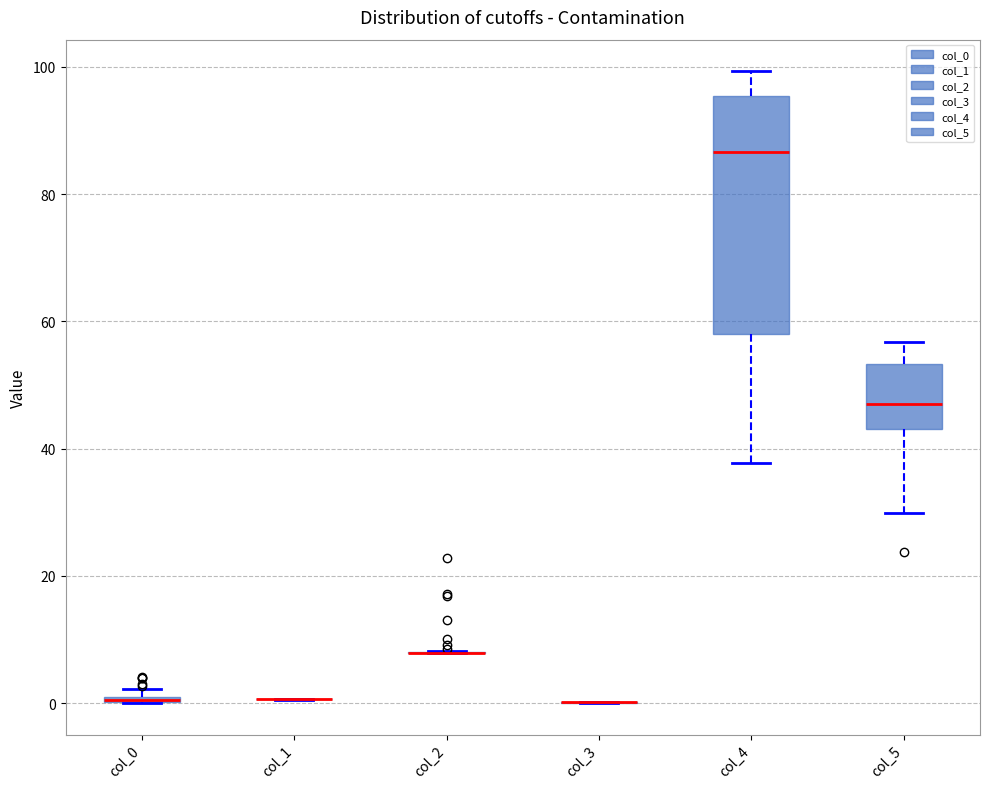

Comparing the boxes themselves (not the whiskers), which one is the tallest?

col_4